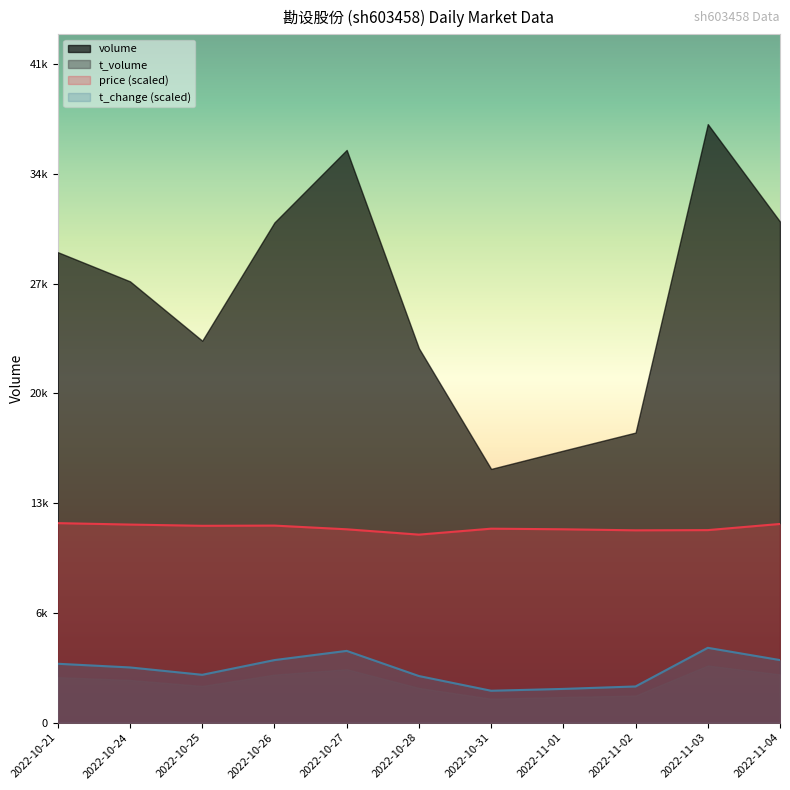

Is the value of volume at 2022-11-03 greater than the value of price at 2022-10-21?

No